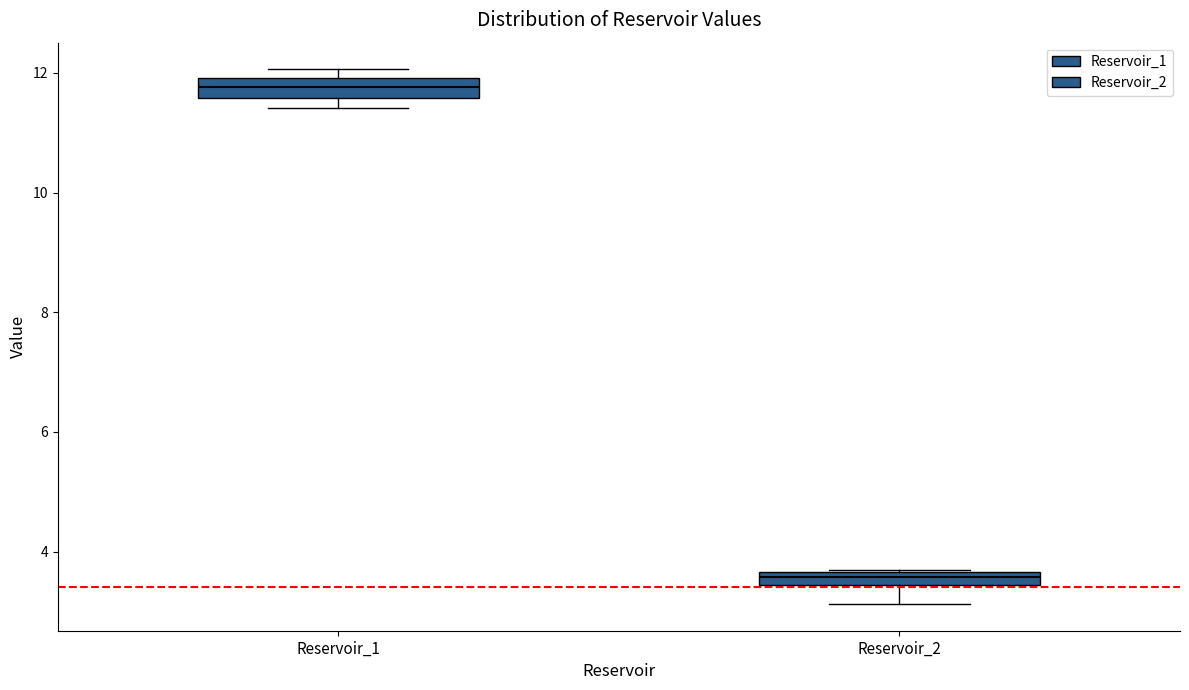

Which box's median line is the lowest?

Reservoir_2